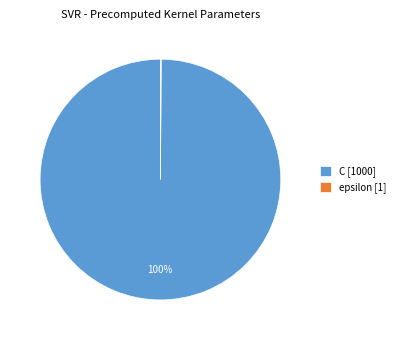

Is C [1000] the majority of the pie?

Yes